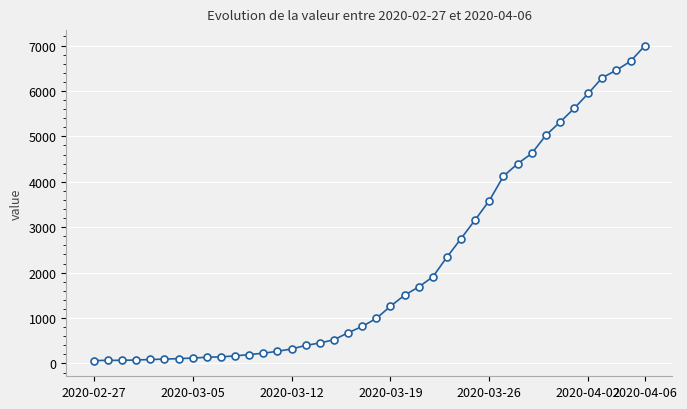

What is the average value?

2141